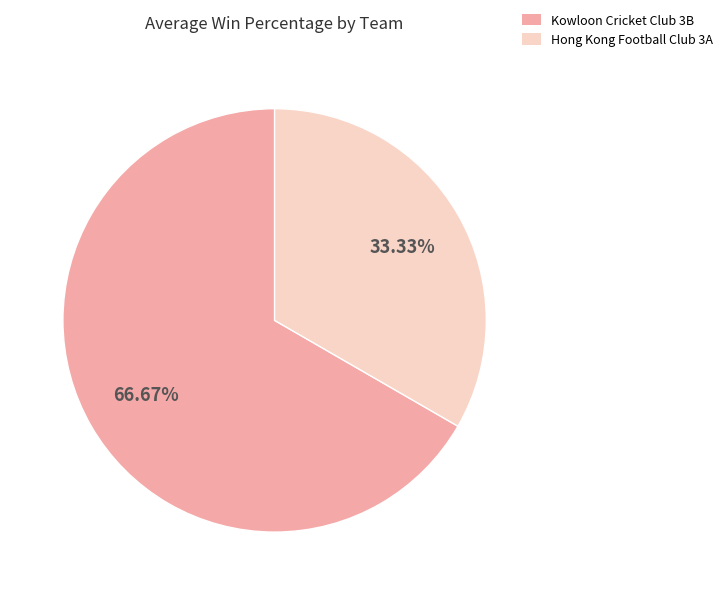

Approximately how many times larger is the value at Hong Kong Football Club 3A compared to Kowloon Cricket Club 3B?

0.5